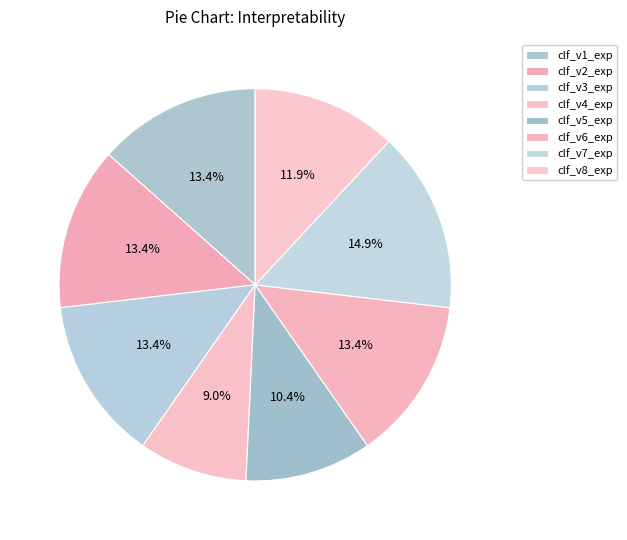

To the nearest percent, what is the average slice percentage?

12%